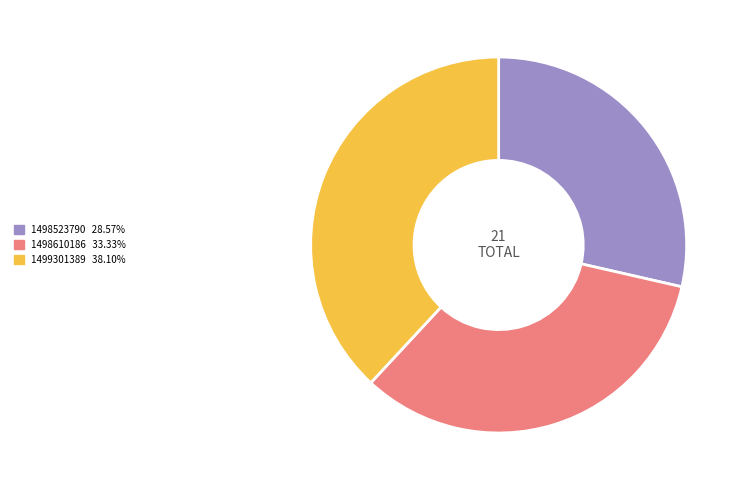

Is there any slice that represents more than half of the pie?

No